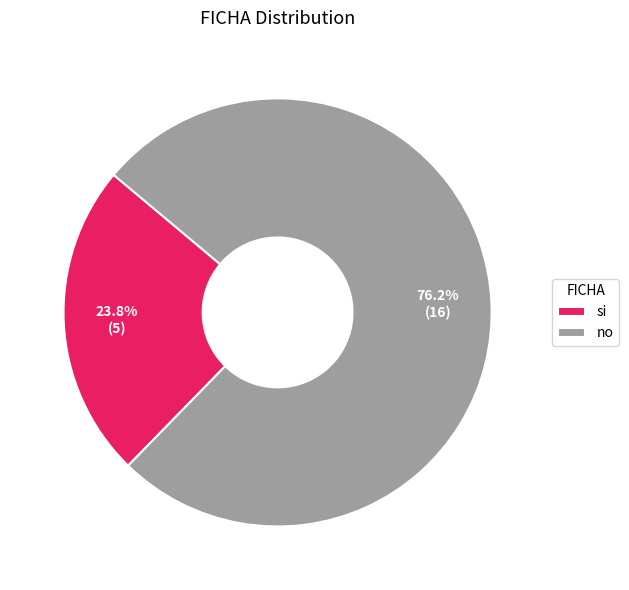

To the nearest percent, what is the difference between the si and no slice percentages?

52%